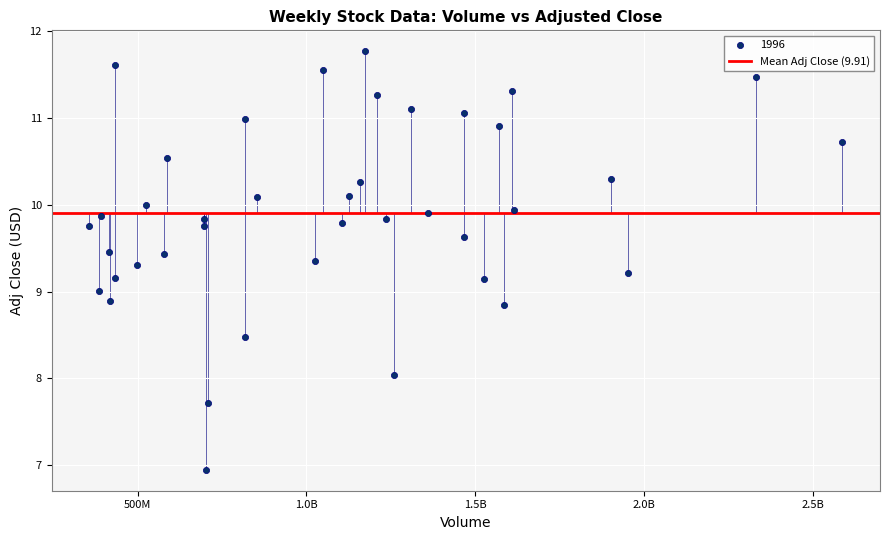

What is the range of X values (max minus min)?

2231647160.0